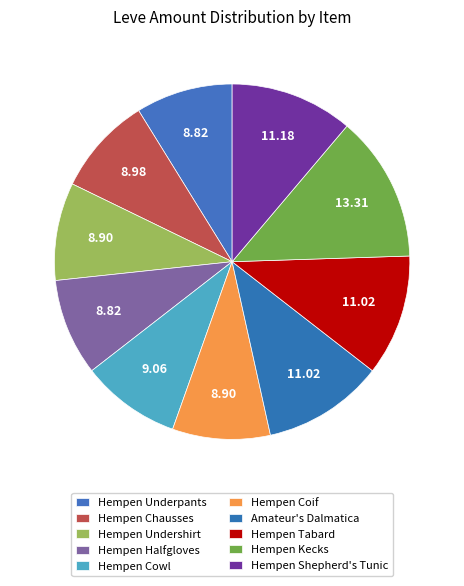

How many slices are in this pie chart?

10